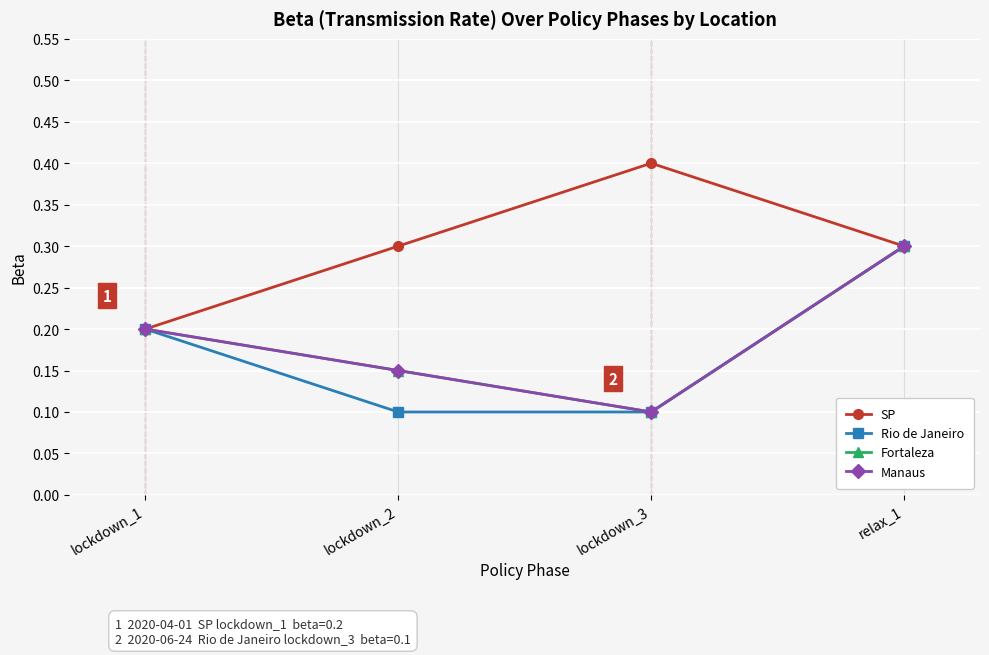

Reading left to right, extract all data points from this chart.

SP: lockdown_1=0.2	lockdown_2=0.3	lockdown_3=0.4	relax_1=0.3
Rio de Janeiro: lockdown_1=0.2	lockdown_2=0.1	lockdown_3=0.1	relax_1=0.3
Fortaleza: lockdown_1=0.2	lockdown_2=0.1	lockdown_3=0.1	relax_1=0.3
Manaus: lockdown_1=0.2	lockdown_2=0.1	lockdown_3=0.1	relax_1=0.3